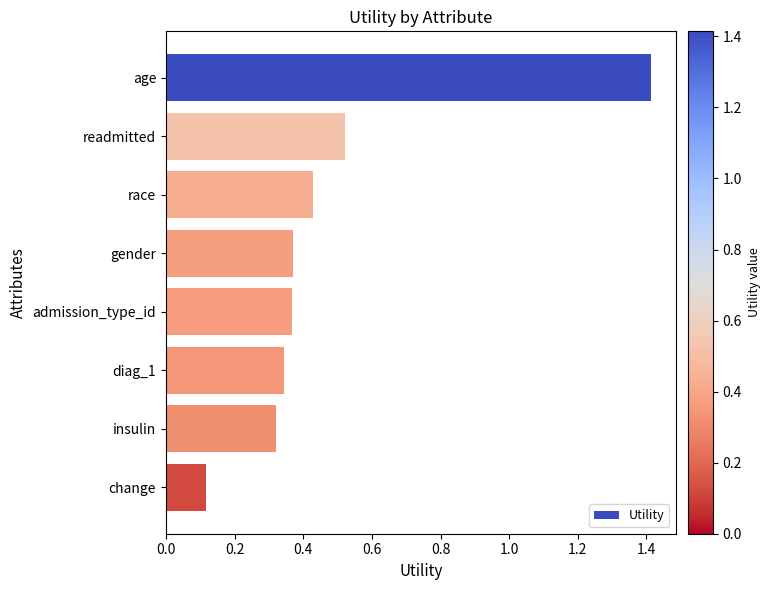

What position from the bottom is change?

1